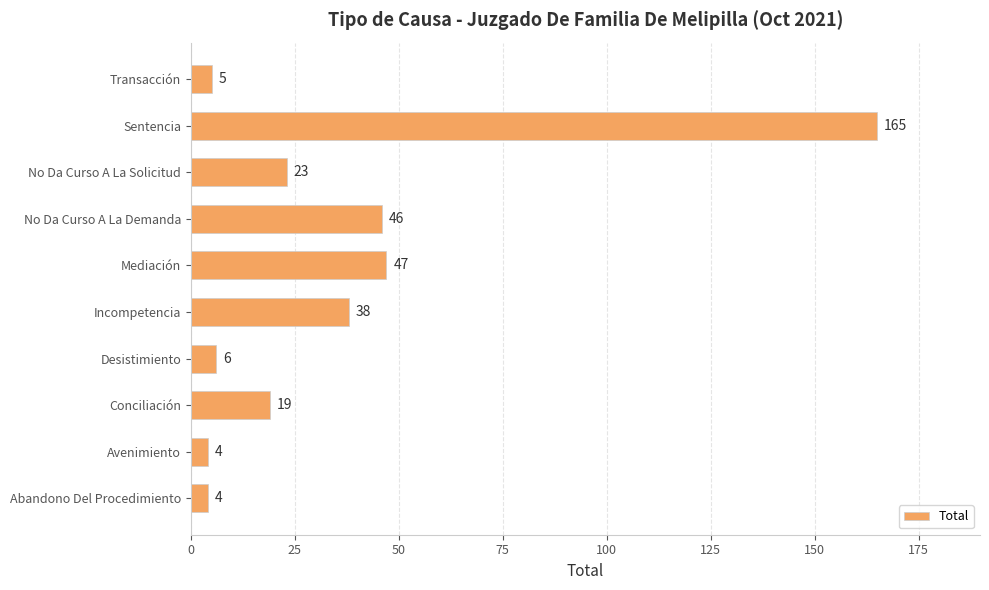

What is the maximum value shown in the chart?

165